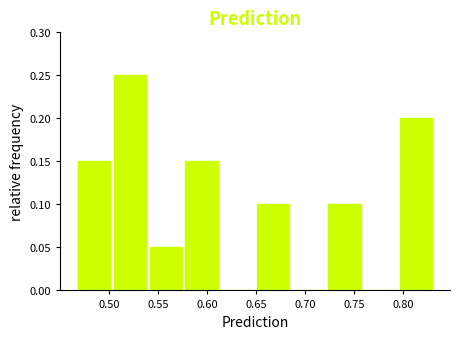

What is the height of the bar covering 0.795 to 0.835 on the x-axis? Neither the bar edges nor the heights are printed on the chart, so give them approximately, as read against the axes.

0.20